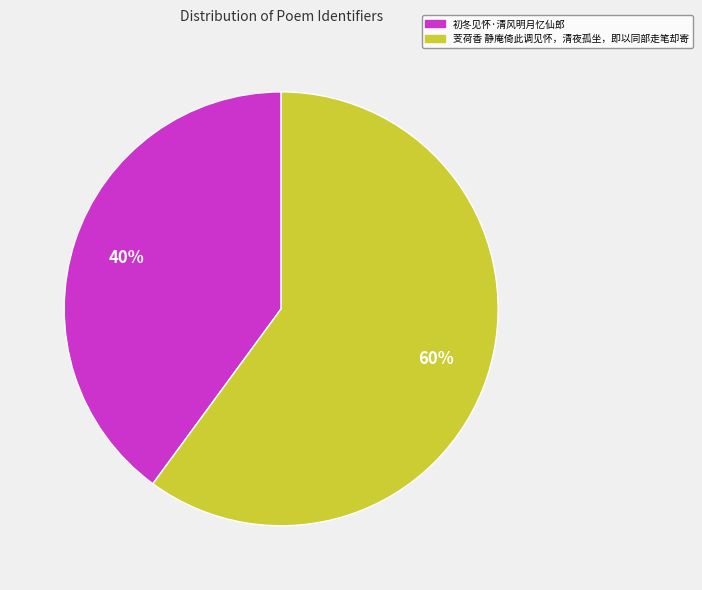

Combined, do 初冬见怀·清风明月忆仙郎 and 芰荷香 静庵倚此调见怀，清夜孤坐，即以同部走笔却寄 account for over 50%?

Yes